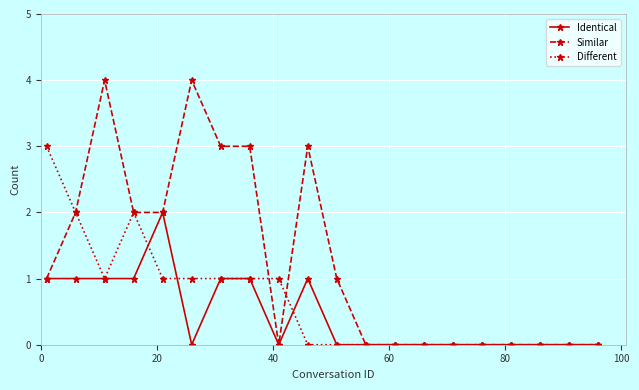

Rank the series by their maximum value, from lowest to highest.

Identical, Different, Similar